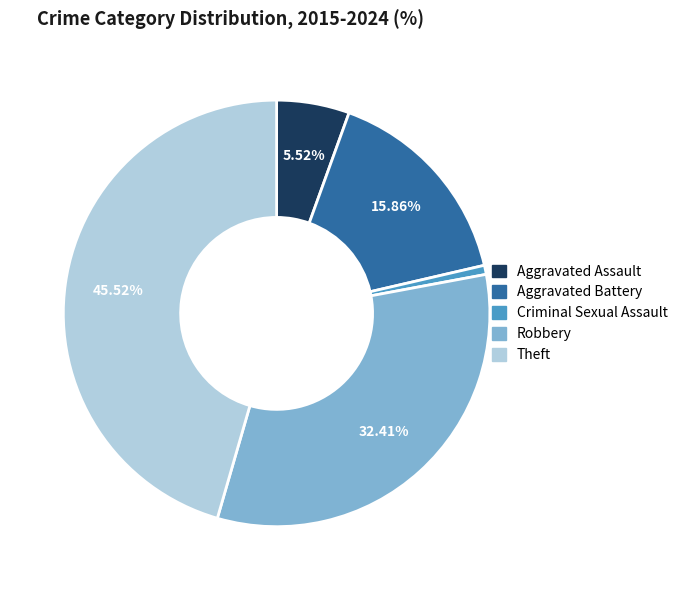

Does Robbery represent more than half of the total?

No